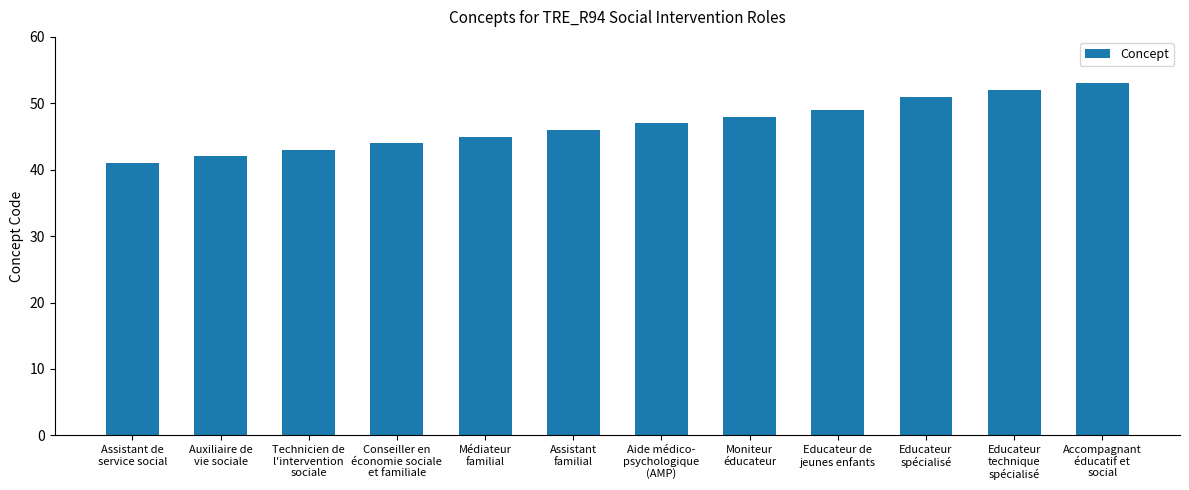

Where is the data nearest to the value 47?

Aide médico-
psychologique
(AMP)